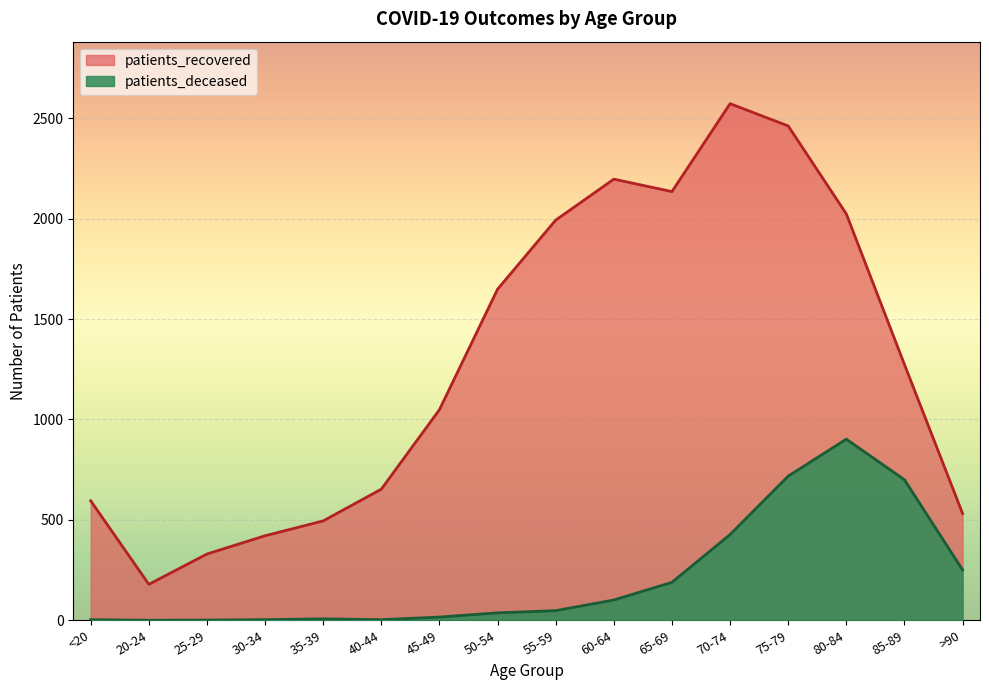

How many lines are shown in the chart?

2